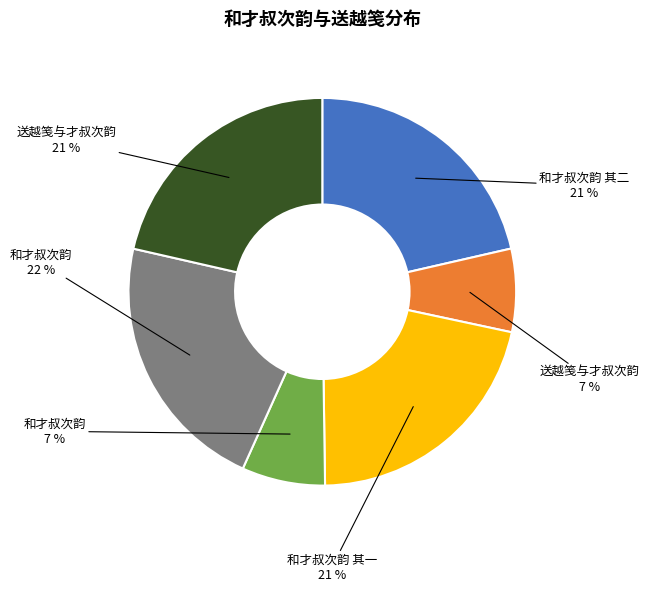

To the nearest percent, what is the average slice percentage?

17%